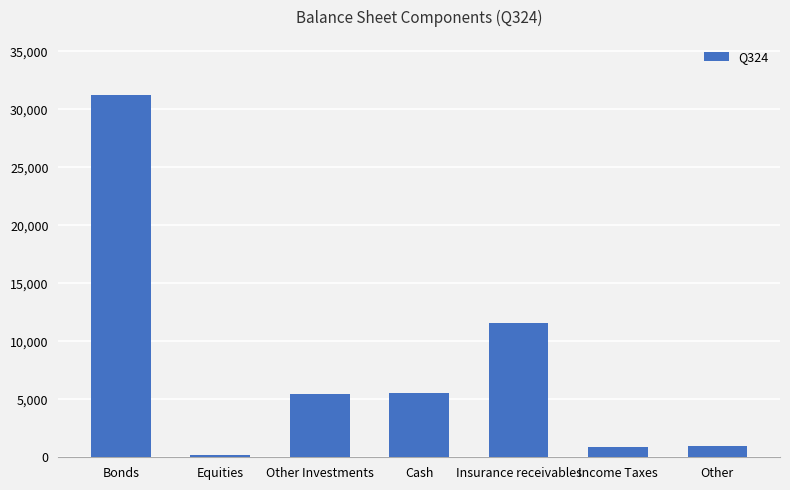

Are the bars grouped side by side (vs. stacked)?

No